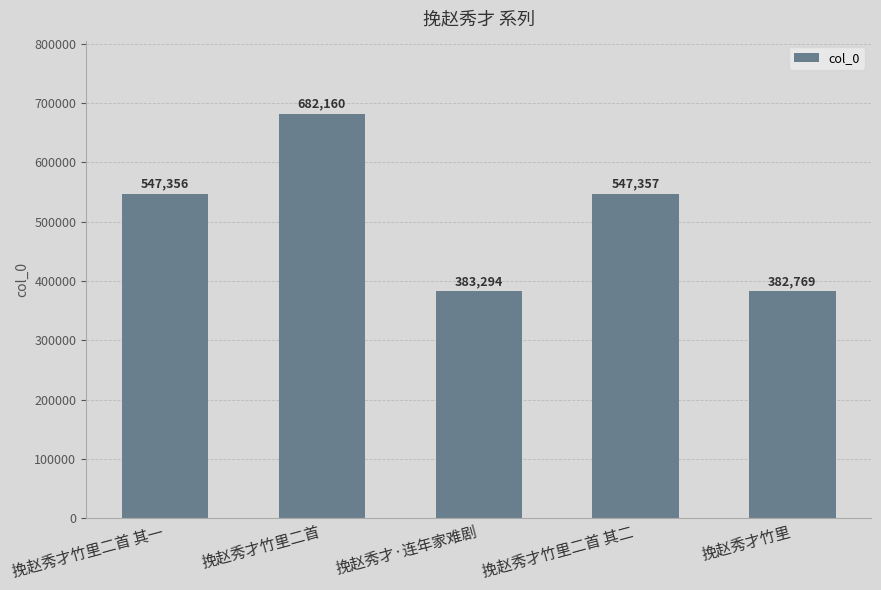

List the labels in order of value, smallest first.

挽赵秀才竹里, 挽赵秀才·连年家难剧, 挽赵秀才竹里二首 其一, 挽赵秀才竹里二首 其二, 挽赵秀才竹里二首